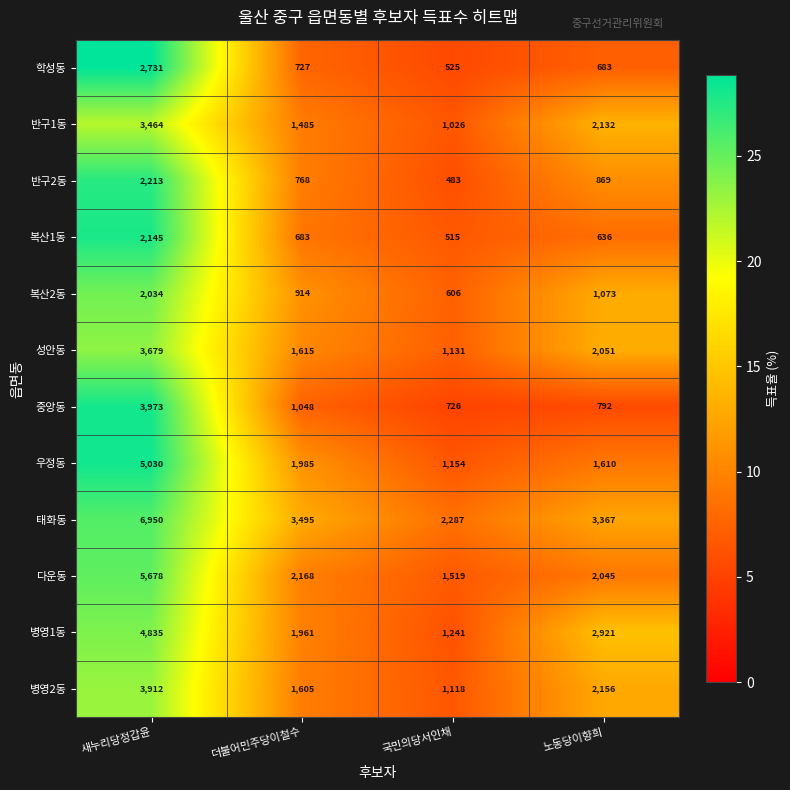

Which series has the widest spread of values?

태화동